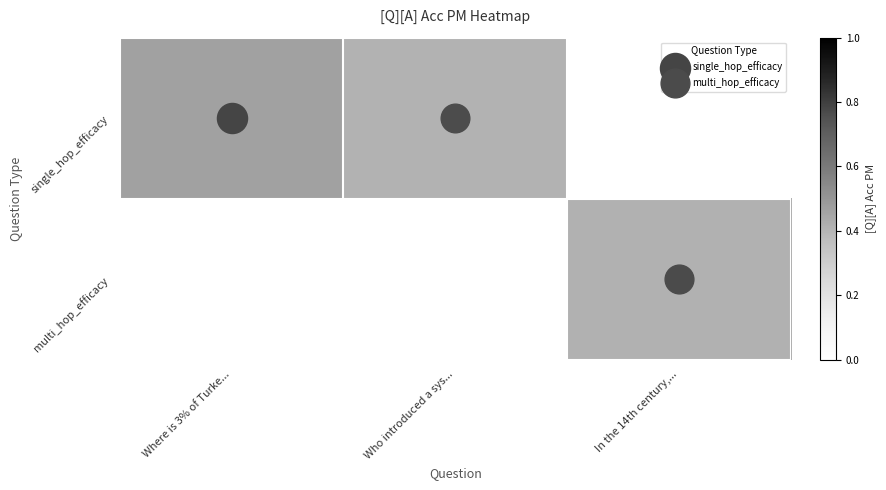

Count the number of data series in this chart.

2